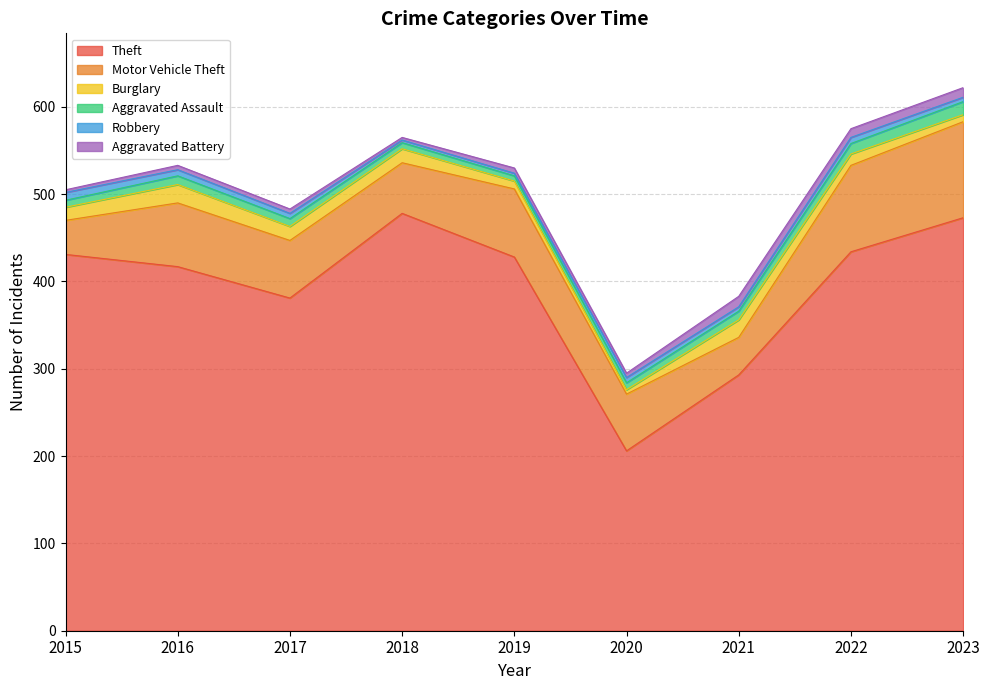

What are all the series names shown in the legend?

Theft, Motor Vehicle Theft, Burglary, Aggravated Assault, Robbery, Aggravated Battery